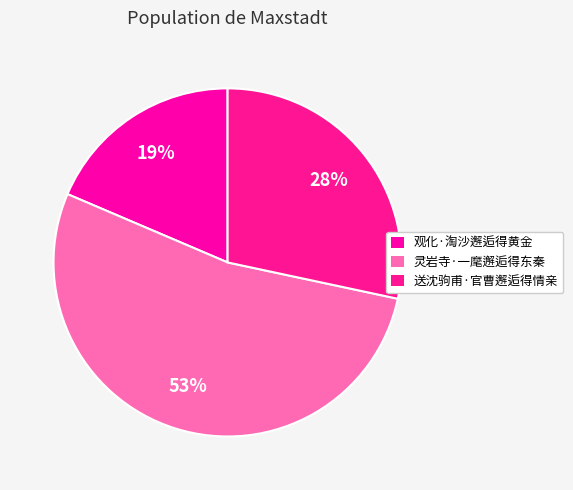

How many segments does this pie chart have?

3